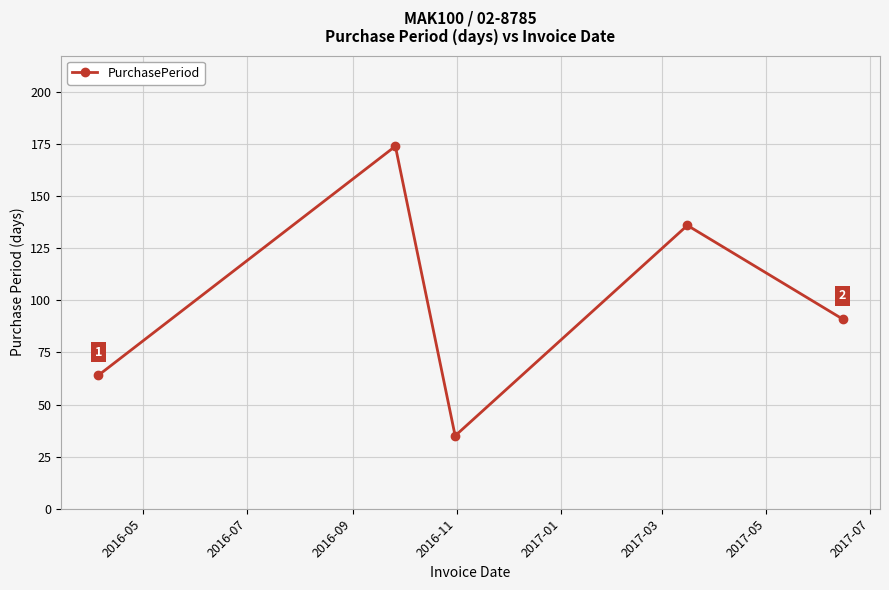

What is the average value?

100